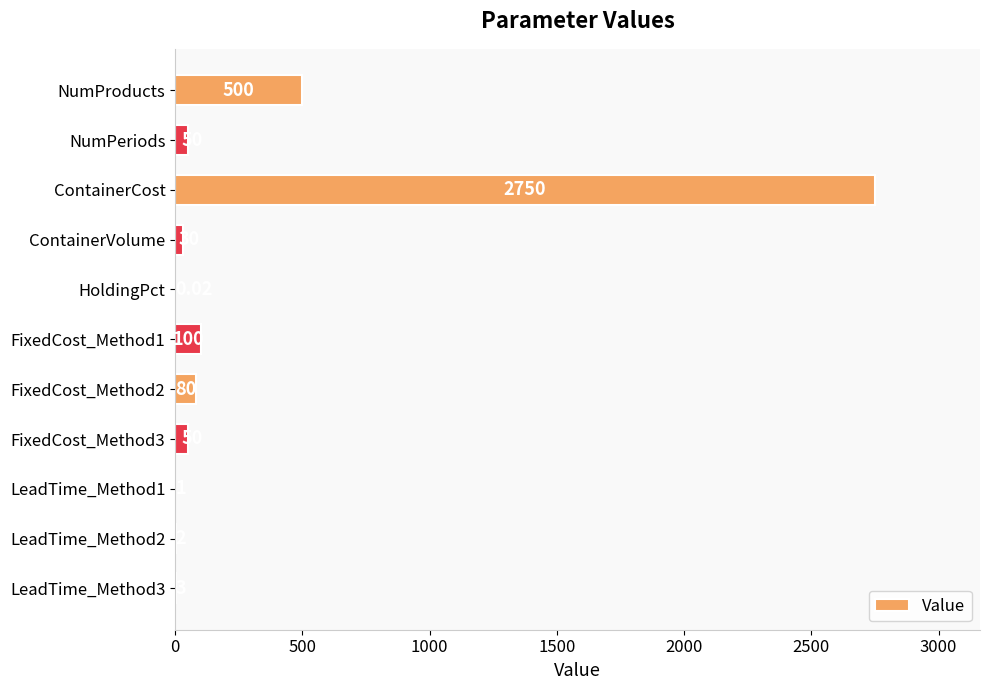

What is the average value?

324.2